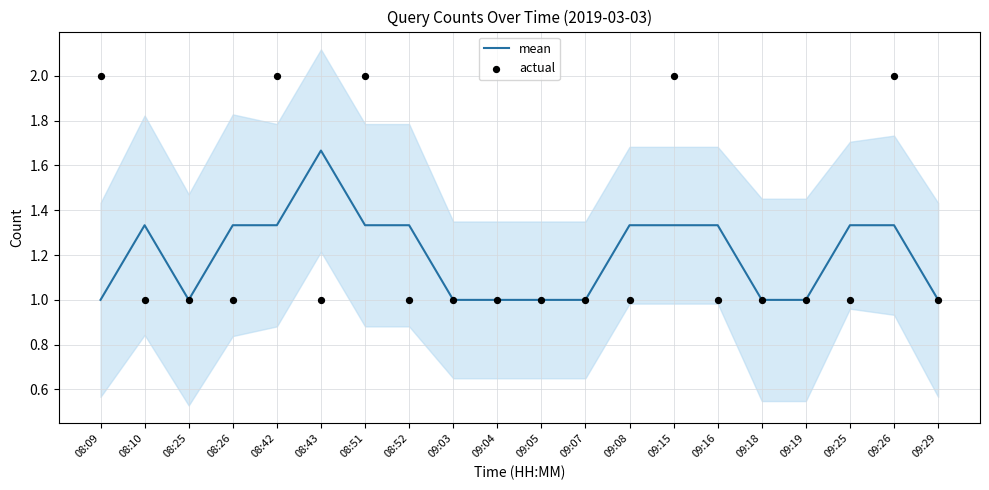

Is the value of actual at 09:18 greater than the value of mean at 09:07?

No